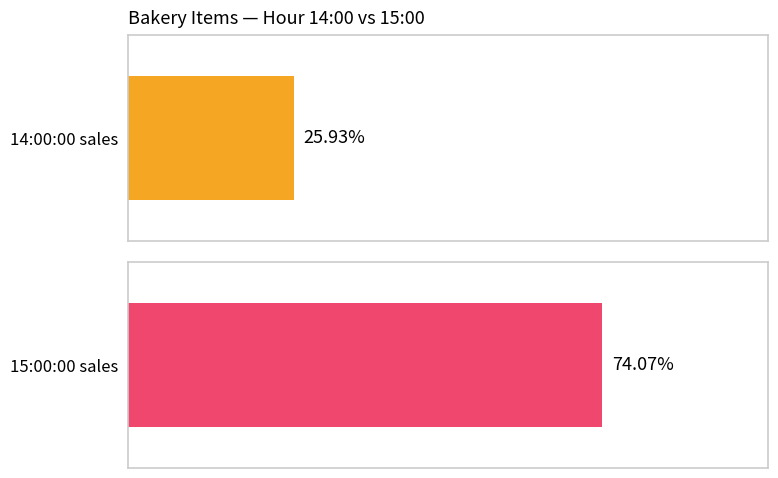

Which series has the widest spread of values?

15:00:00